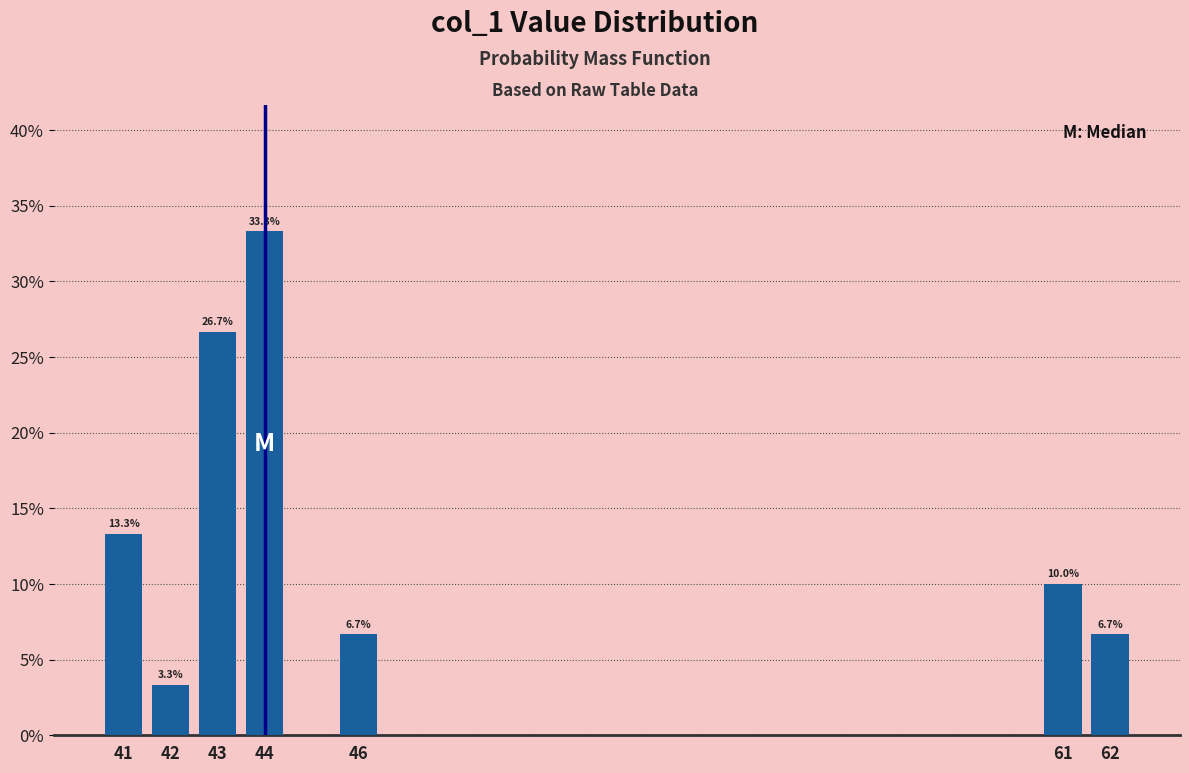

Reading left to right, transcribe all the data shown in this chart.

41=13.3	42=3.3	43=26.7	44=33.3	46=6.7	61=10.0	62=6.7